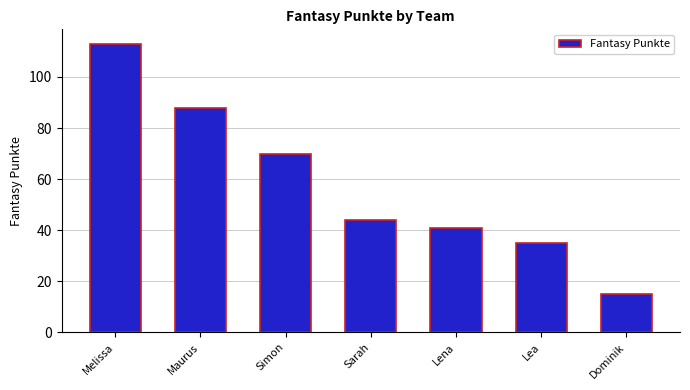

What is the difference between the second highest and second lowest values?

53